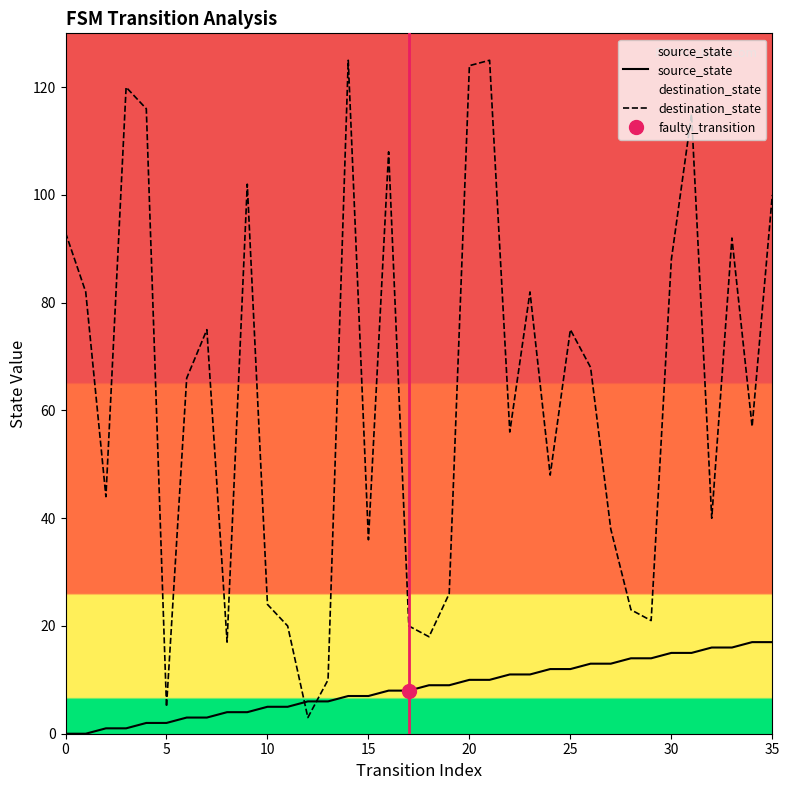

True or false: destination_state and source_state cross at least once.

True